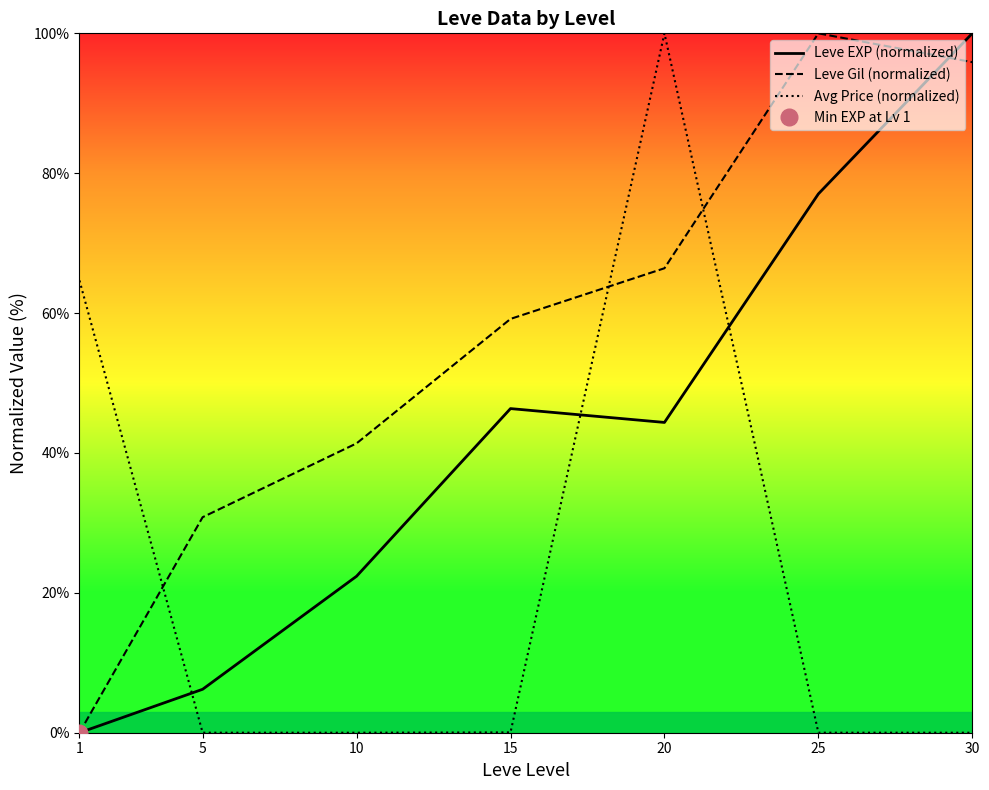

Which category has the lowest value in the Leve EXP (normalized) series?

1